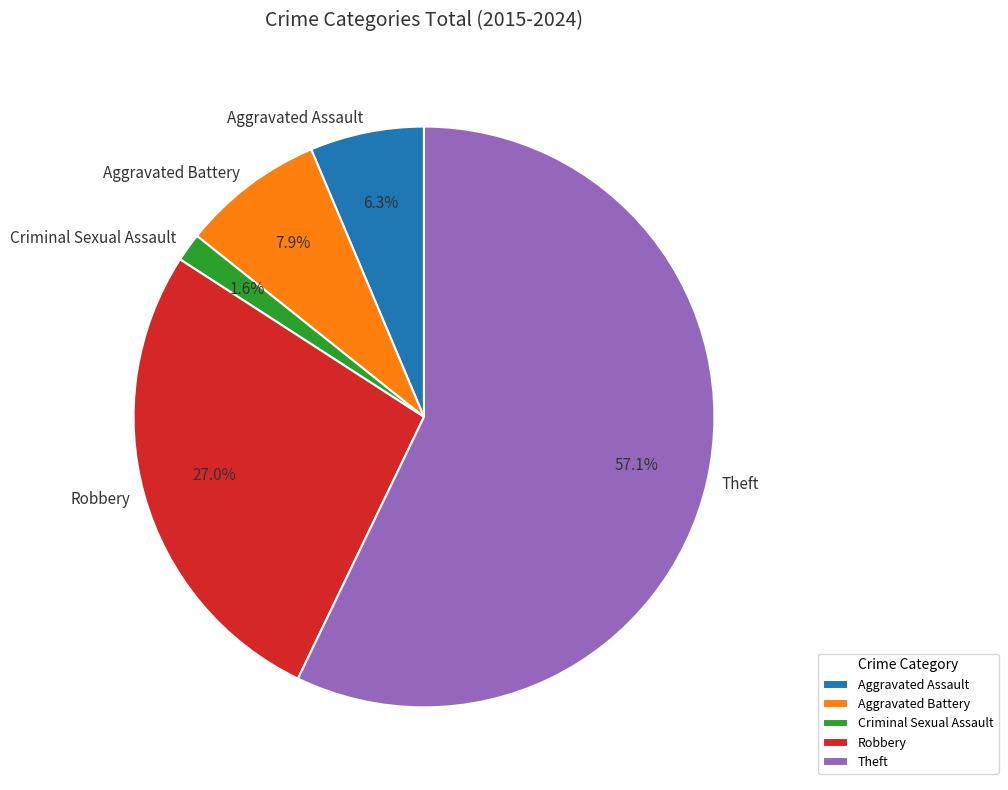

What percentage is the Aggravated Battery slice, to the nearest percent?

8%